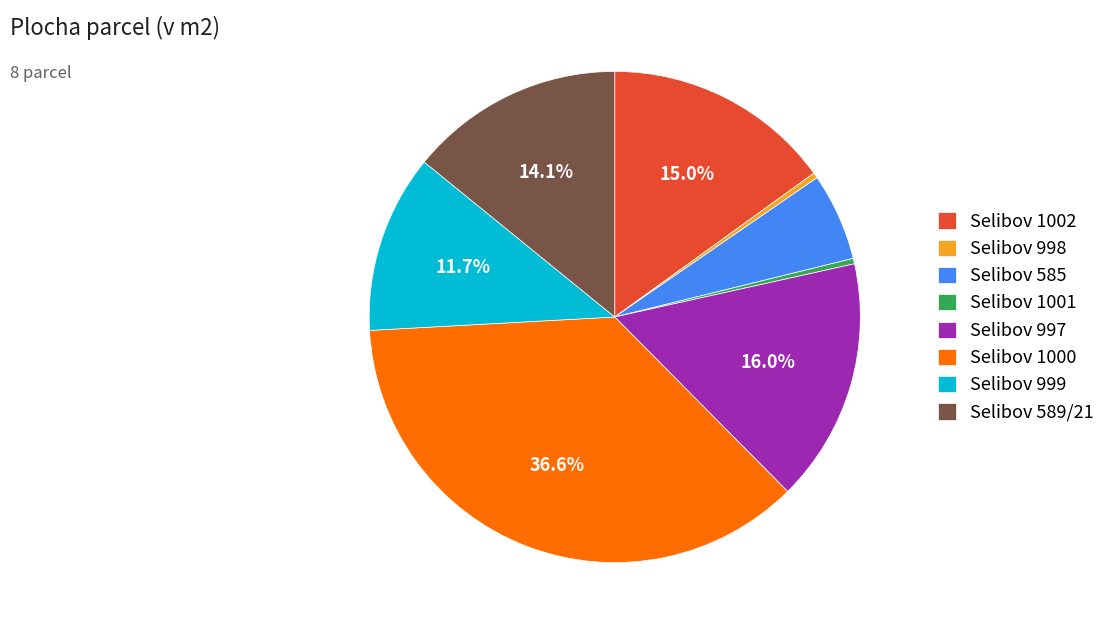

Combined, do Selibov 585 and Selibov 998 account for over 50%?

No